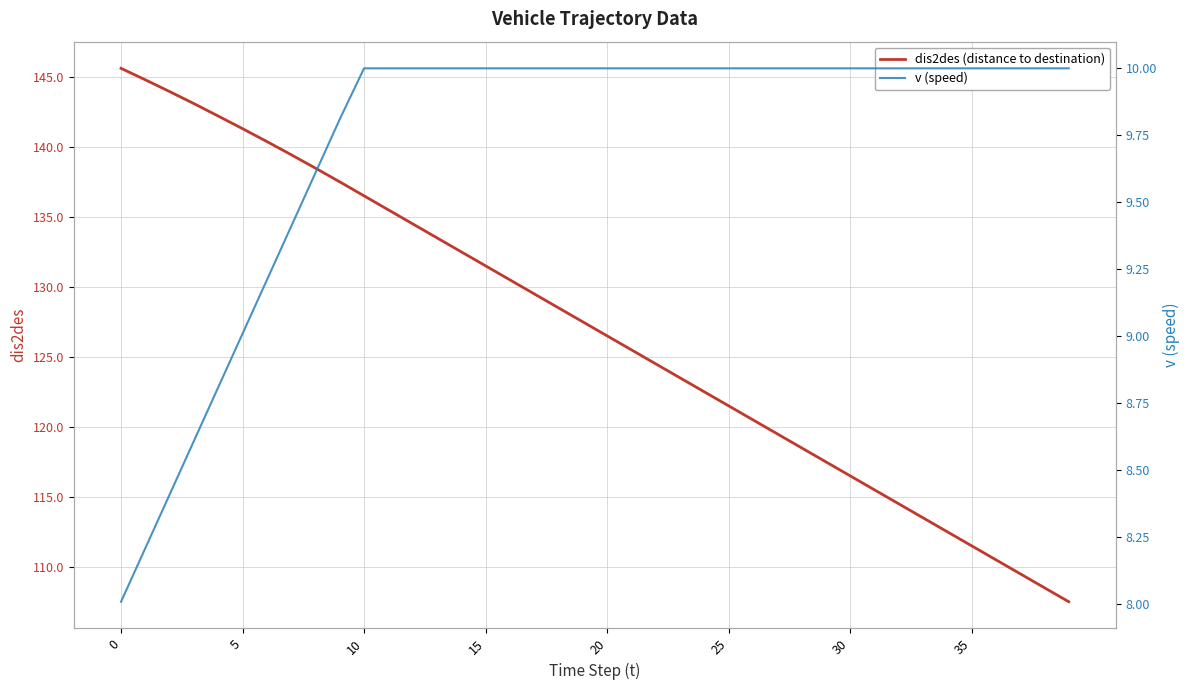

What is the difference between the highest and lowest values at 29?

107.5